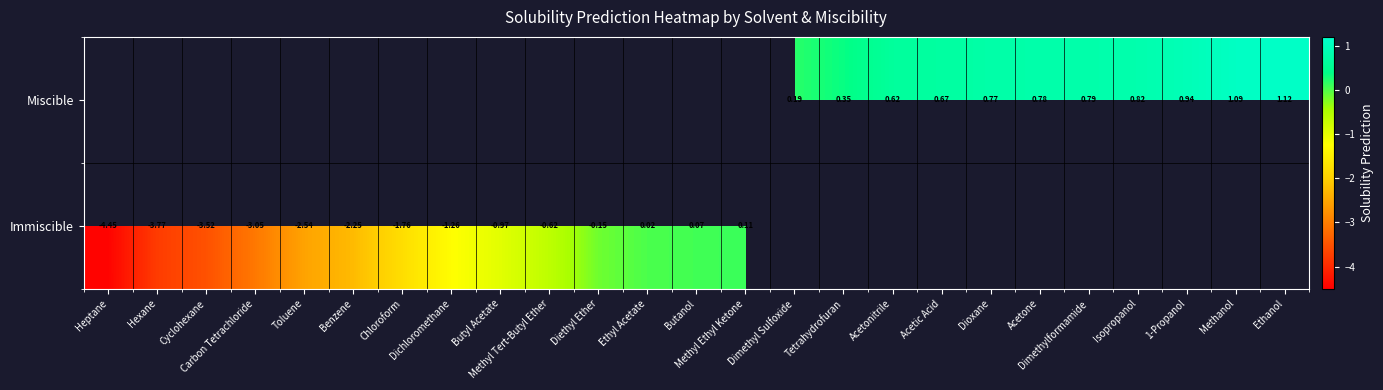

What is the difference between the maximum and minimum values in the Immiscible series?

4.6